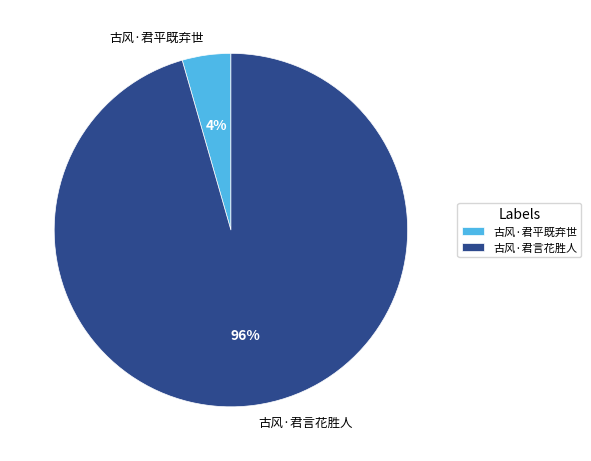

Which has a higher value, 古风·君言花胜人 or 古风·君平既弃世?

古风·君言花胜人